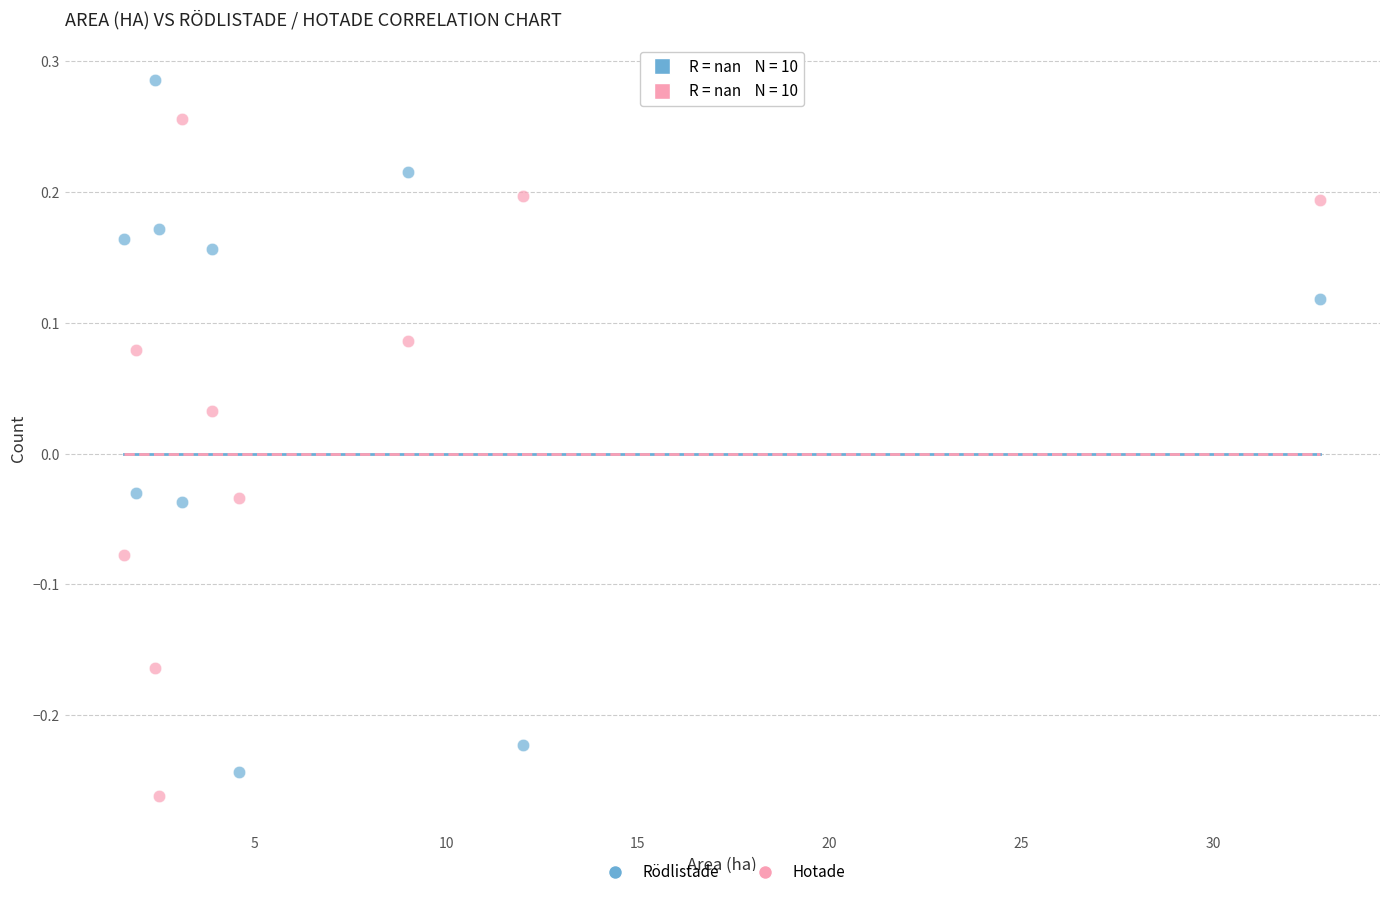

Which series reaches the minimum Y coordinate?

Hotade